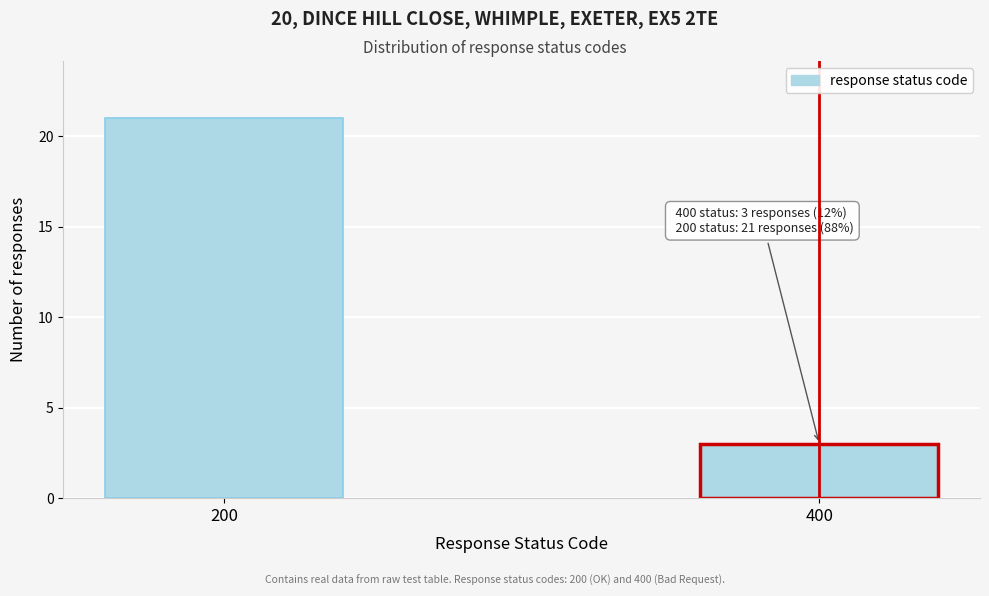

Reading left to right, extract all data points from this chart.

200=21	400=3